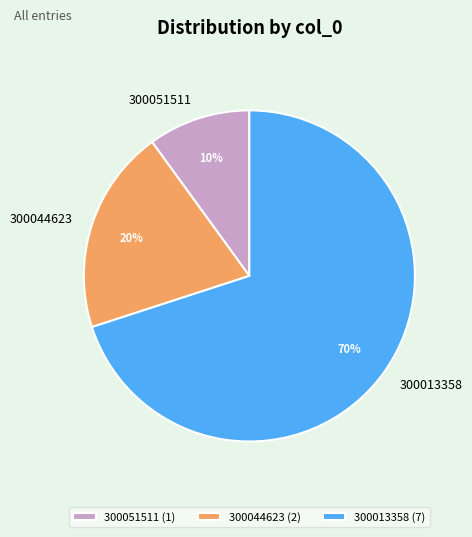

Count the number of slices in the pie.

3